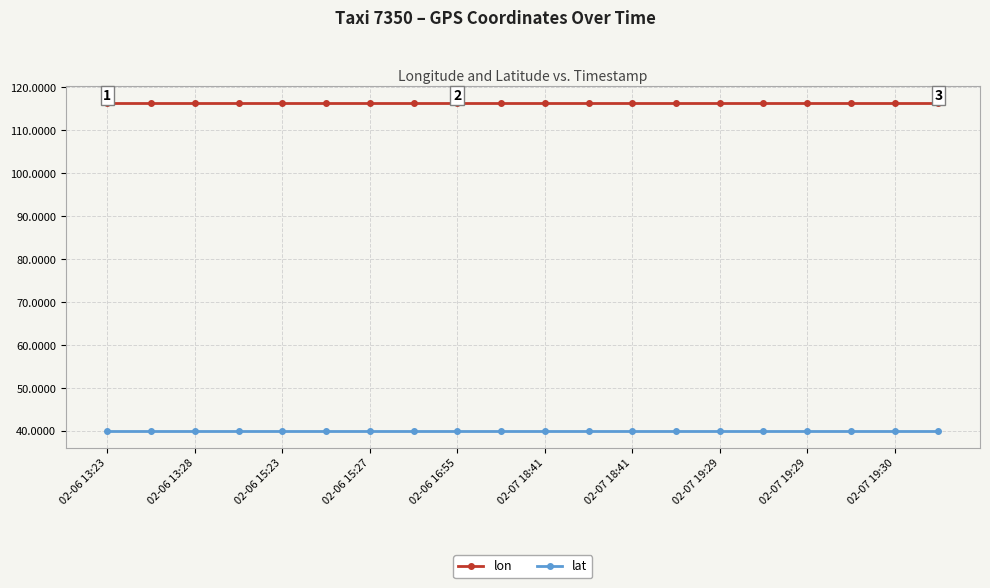

True or false: lon and lat intersect in this chart.

False